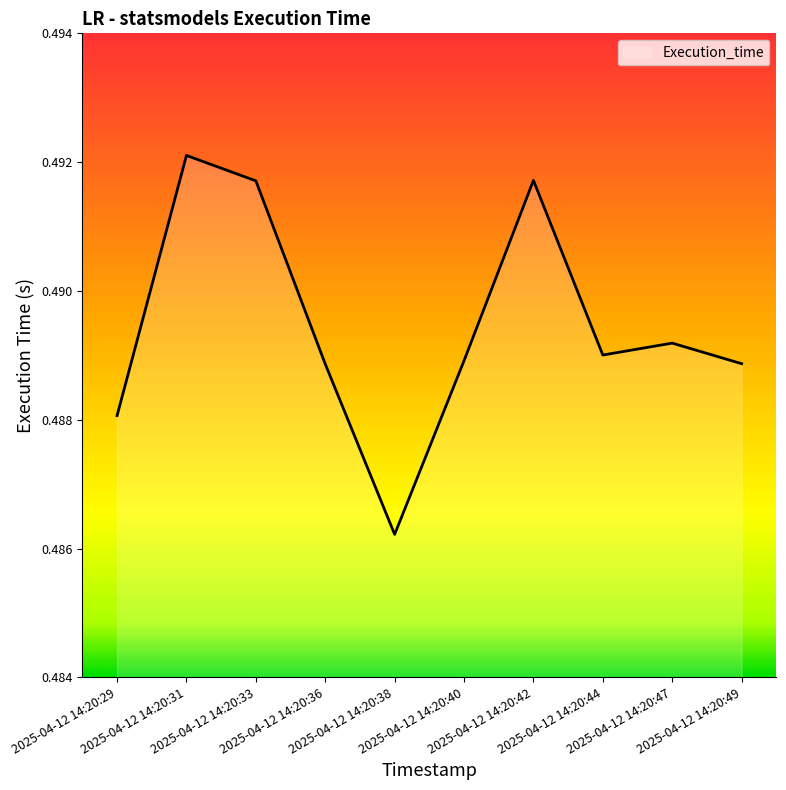

List the labels in order of value, smallest first.

2025-04-12 14:20:38, 2025-04-12 14:20:29, 2025-04-12 14:20:36, 2025-04-12 14:20:49, 2025-04-12 14:20:40, 2025-04-12 14:20:44, 2025-04-12 14:20:47, 2025-04-12 14:20:33, 2025-04-12 14:20:42, 2025-04-12 14:20:31